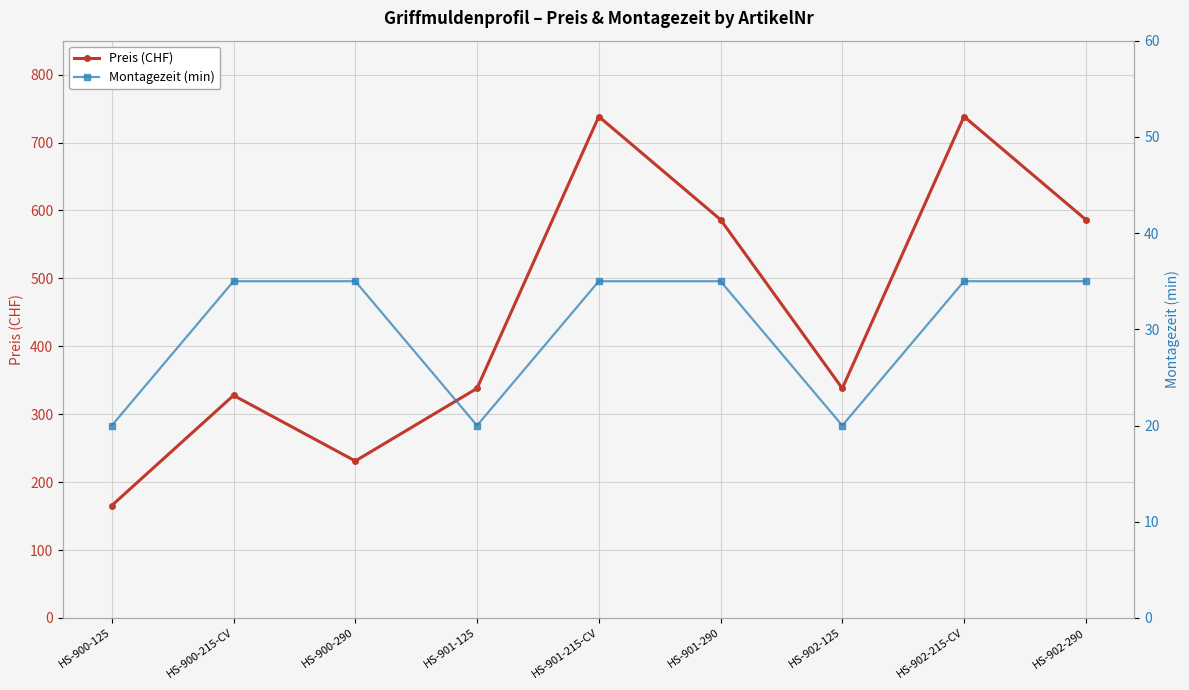

What is the sum of all Montagezeit (min) values?

270.0